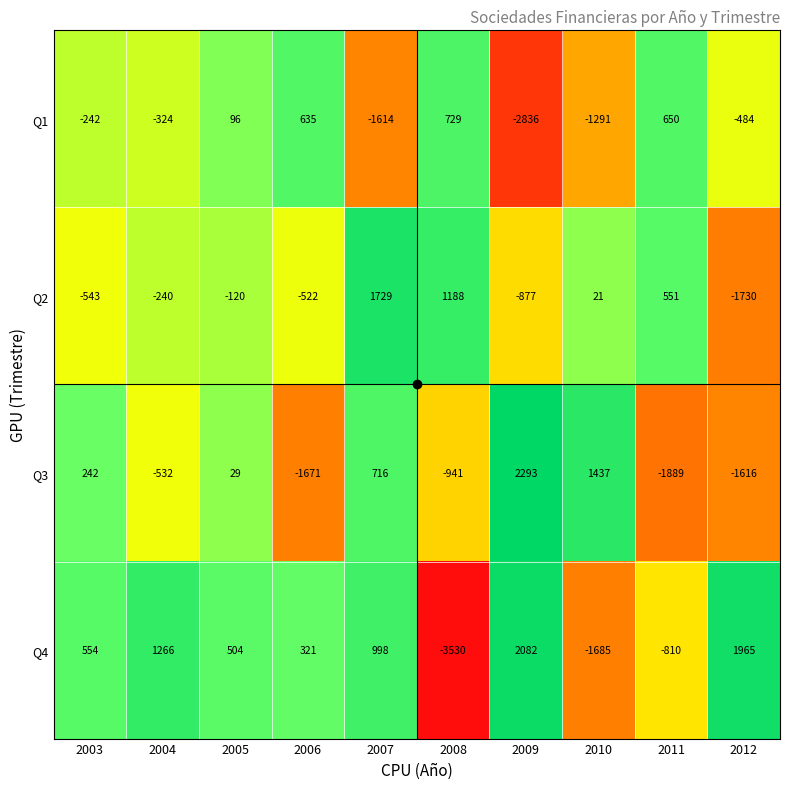

What is the sum of all Q2 values?

-543